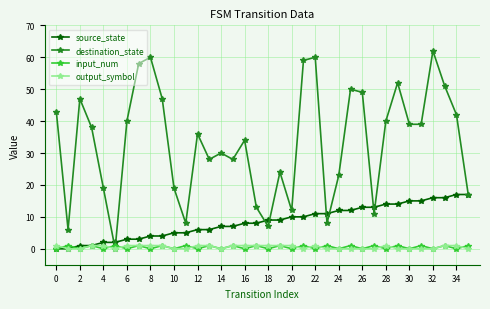

Count the number of categories in the chart.

36